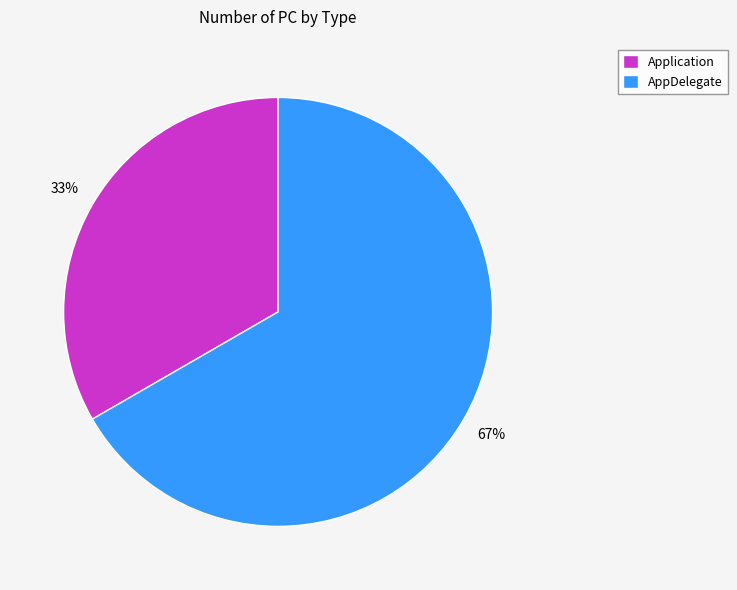

Which category has the smallest portion of the pie?

Application